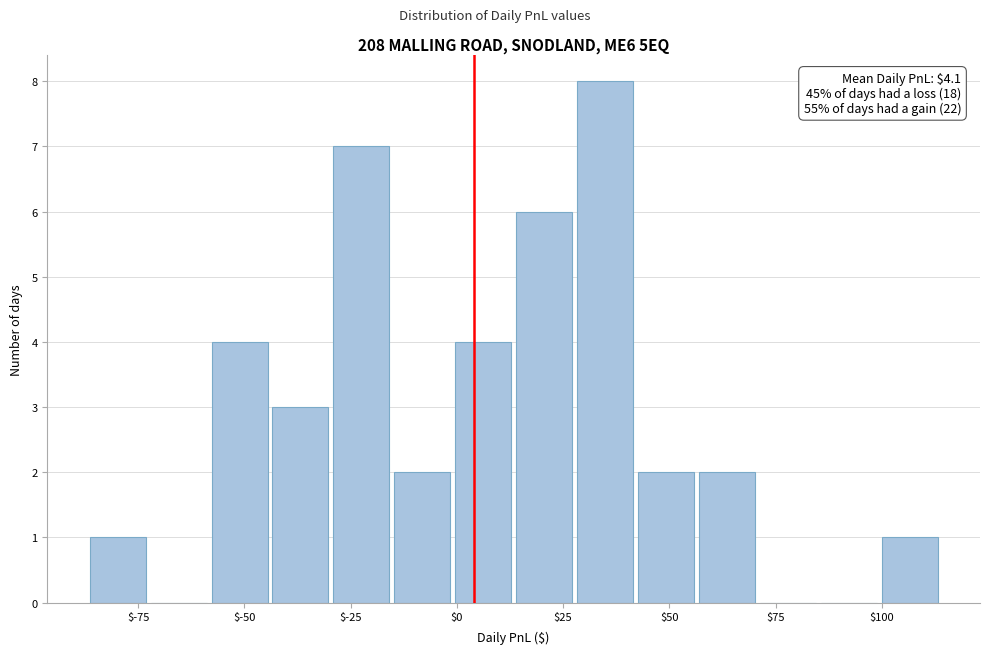

Around what value on the x-axis is the tallest bar? Give the approximate position of its centre, as read against the axis.

35